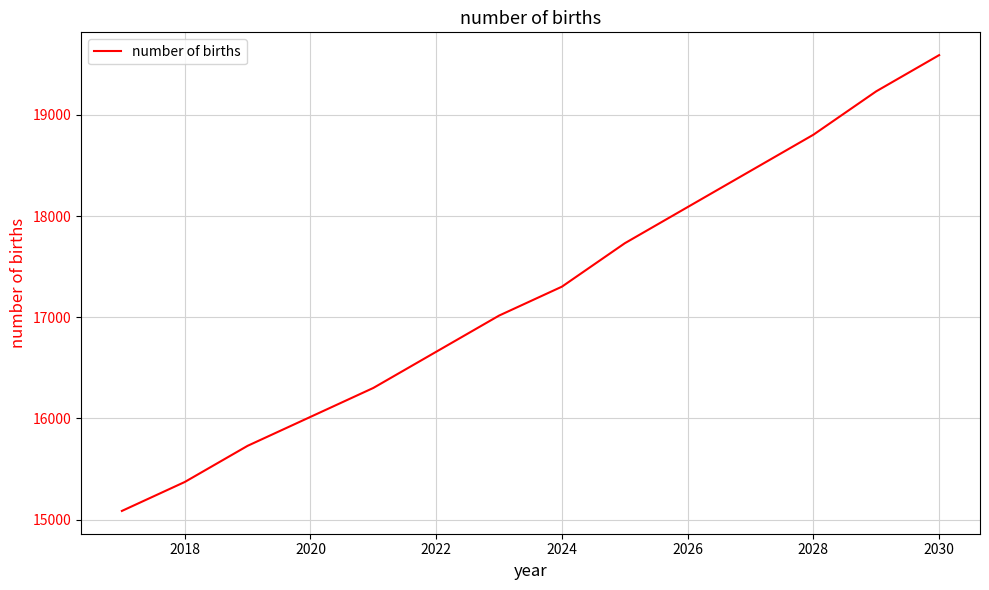

What is the smallest value displayed?

15085.9